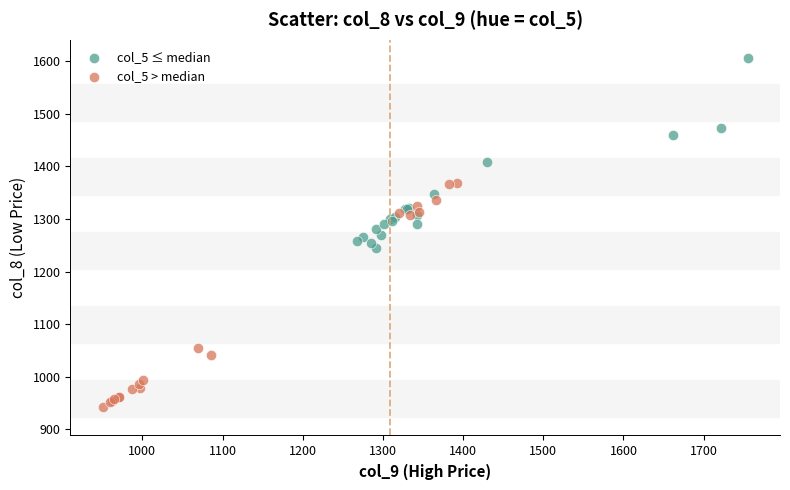

Which series reaches the minimum Y coordinate?

col_5 > median